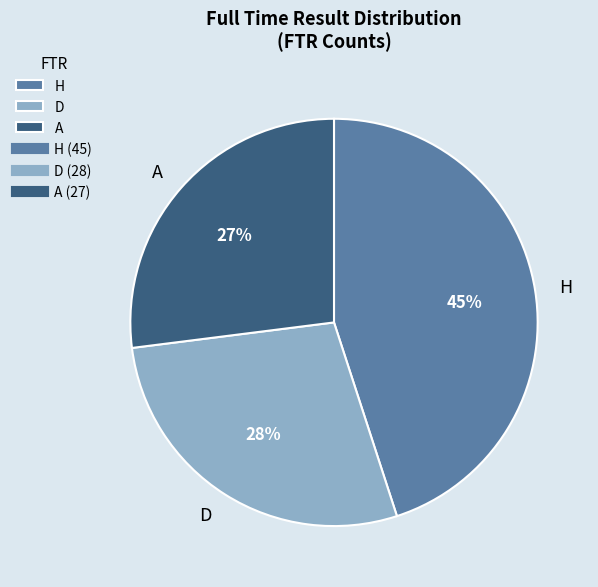

How many slices are in this pie chart?

3